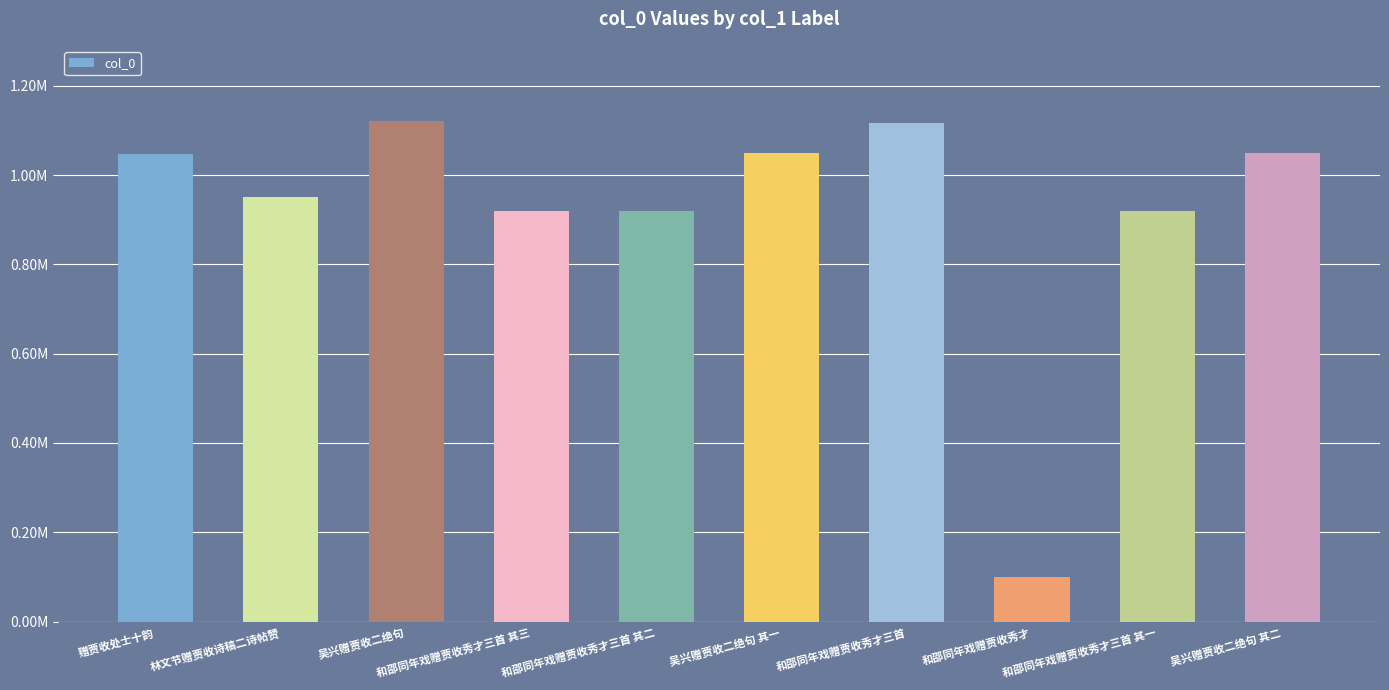

What is the label of the 7th bar from the right?

和邵同年戏赠贾收秀才三首 其三